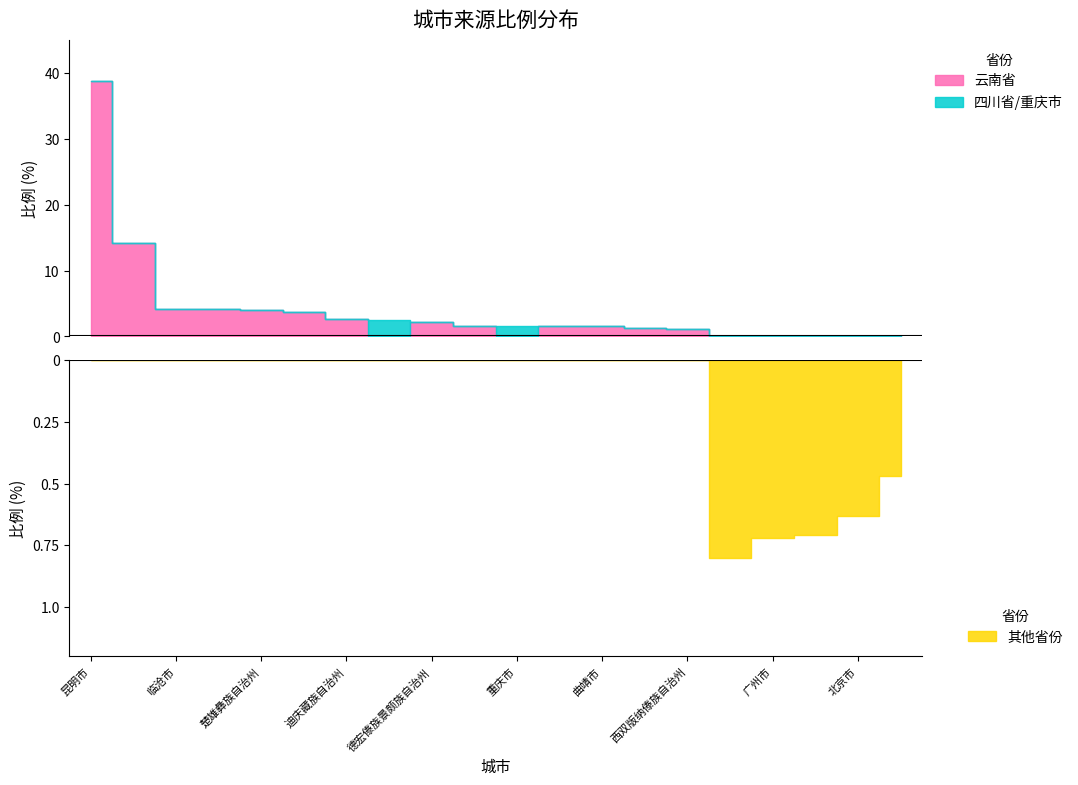

Which category has the highest value in the 云南省 series?

昆明市